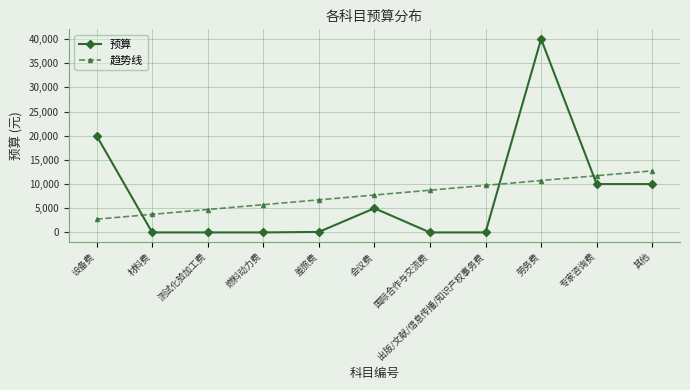

What is the difference between the highest and lowest values at 劳务费?

29266.4